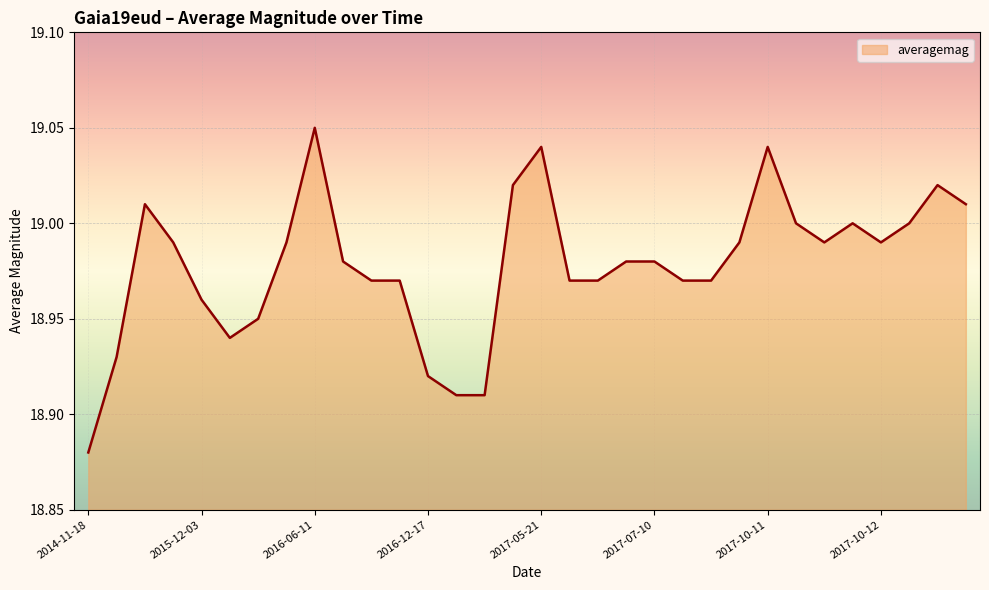

Does the chart display data point markers on the line(s)?

No